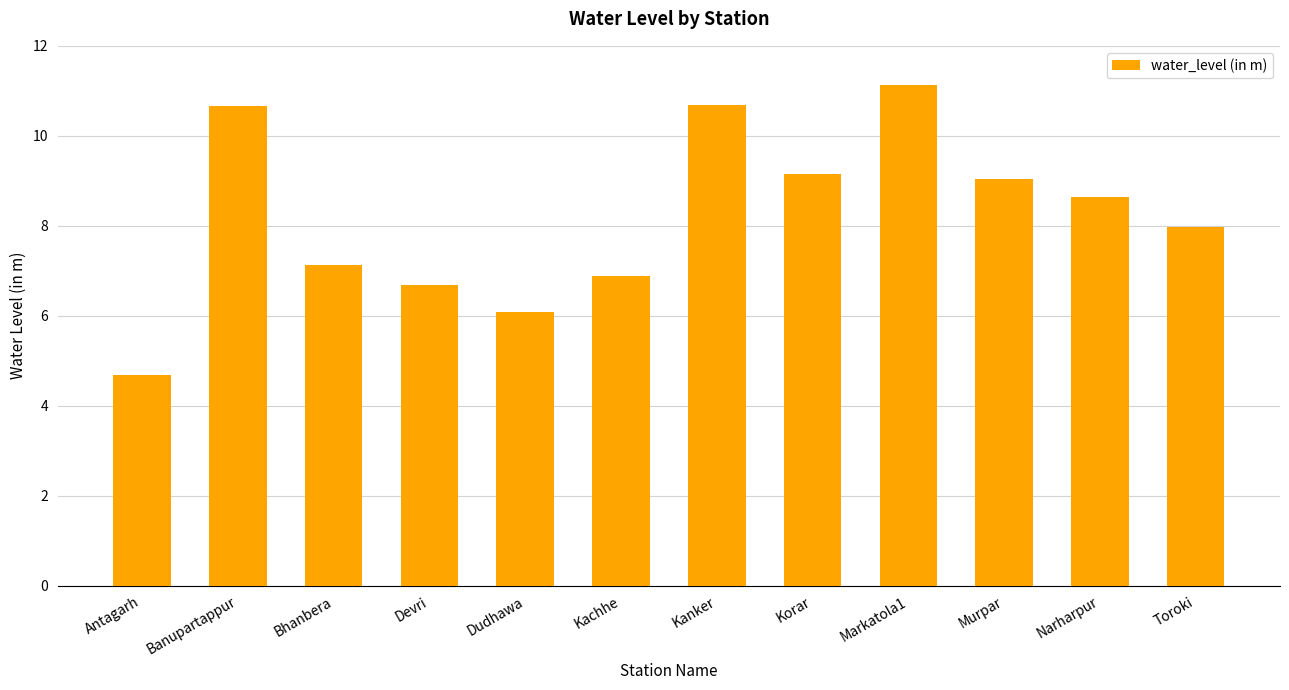

Is it true that the value at Devri is 6.7?

True